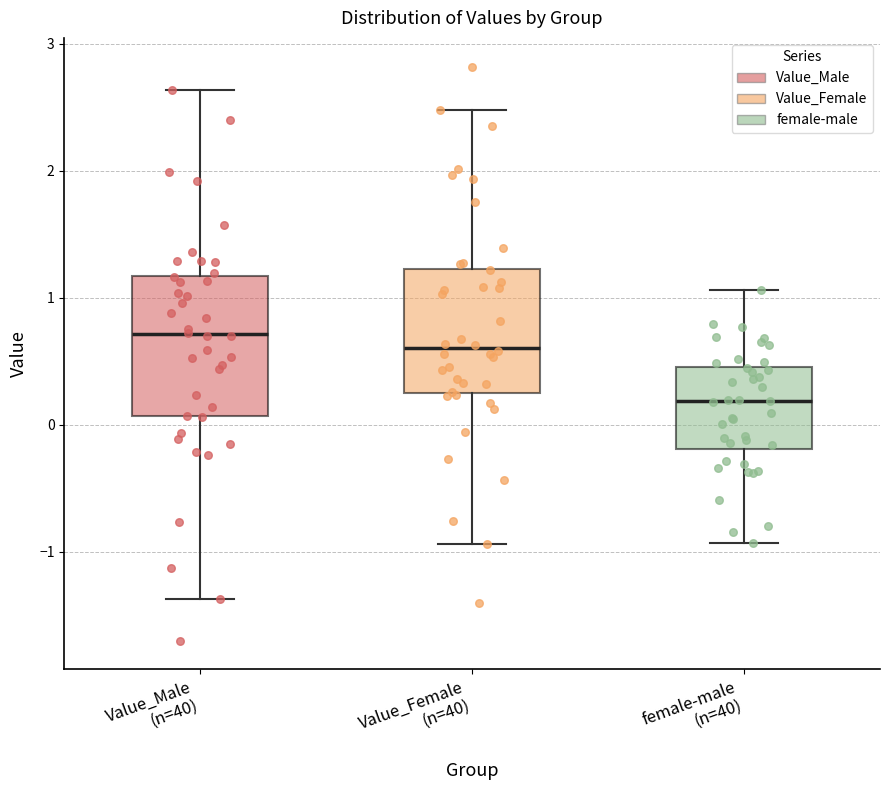

Which box's median line is the highest?

Value_Male (n=40)